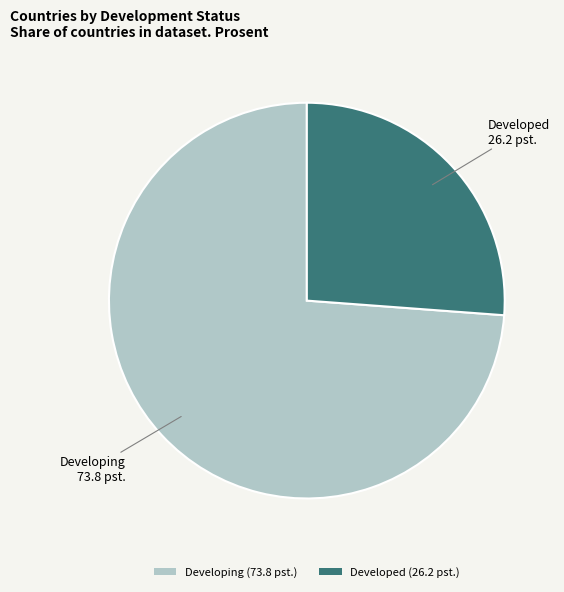

Is the sum of Developed (26.2 pst.) and Developing (73.8 pst.) greater than half?

Yes